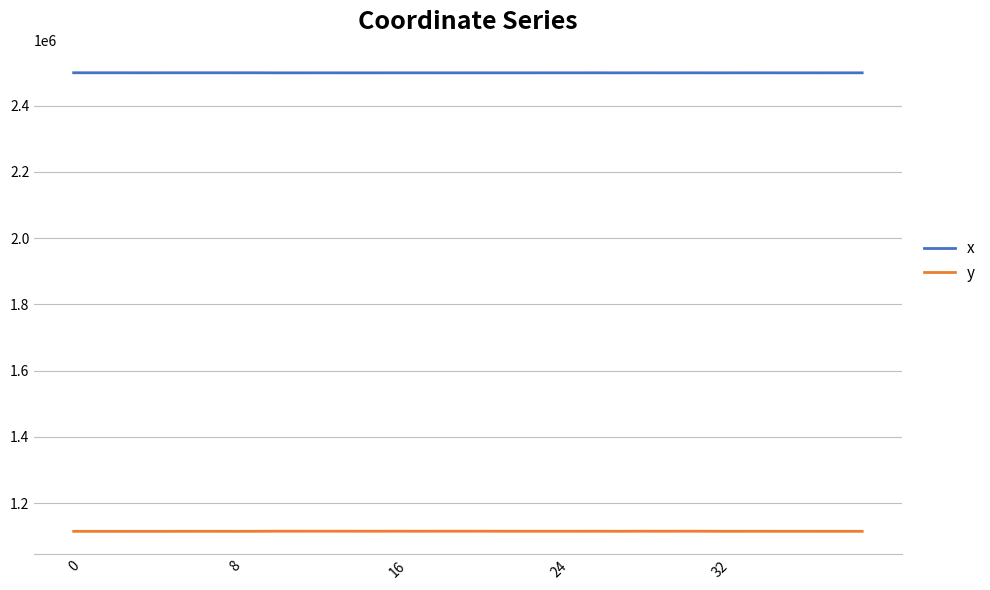

Which series has the largest total across all categories?

x